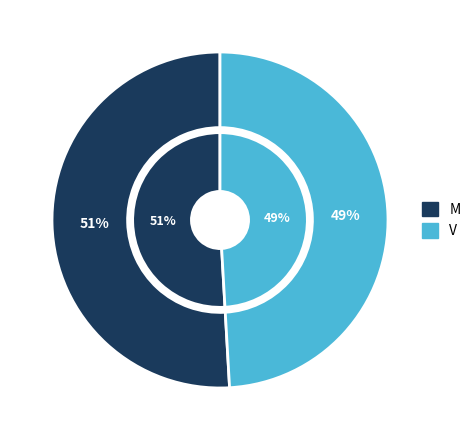

Which has a higher value, M or V?

M